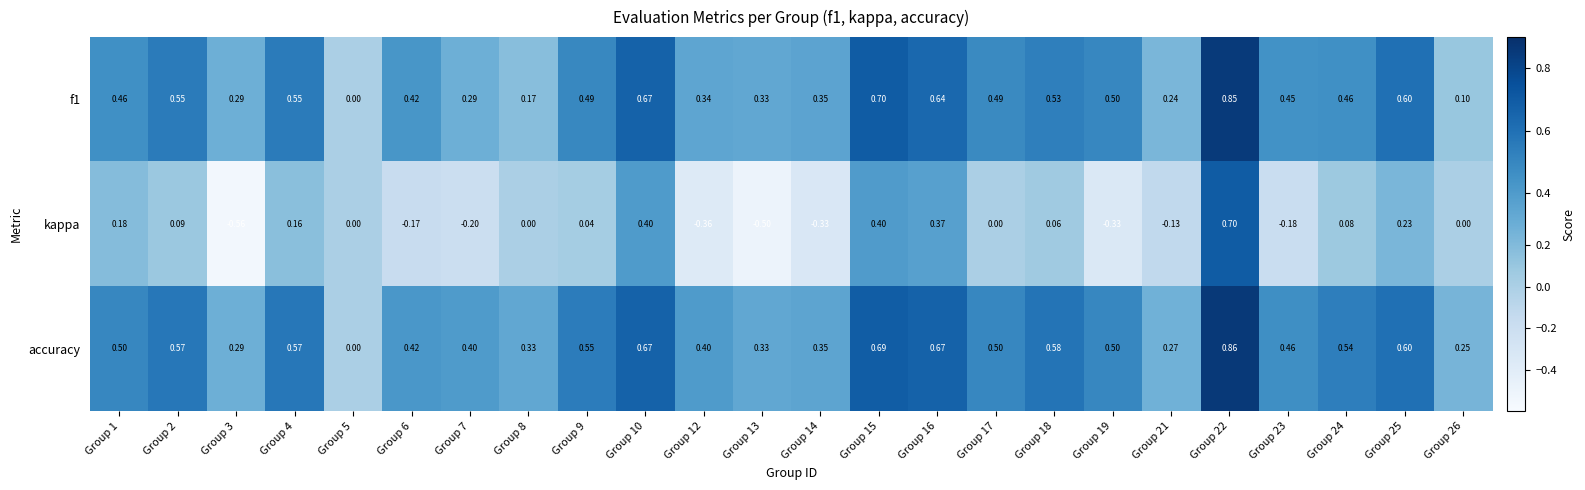

Is the value of f1 at Group 8 greater than the value of accuracy at Group 15?

No